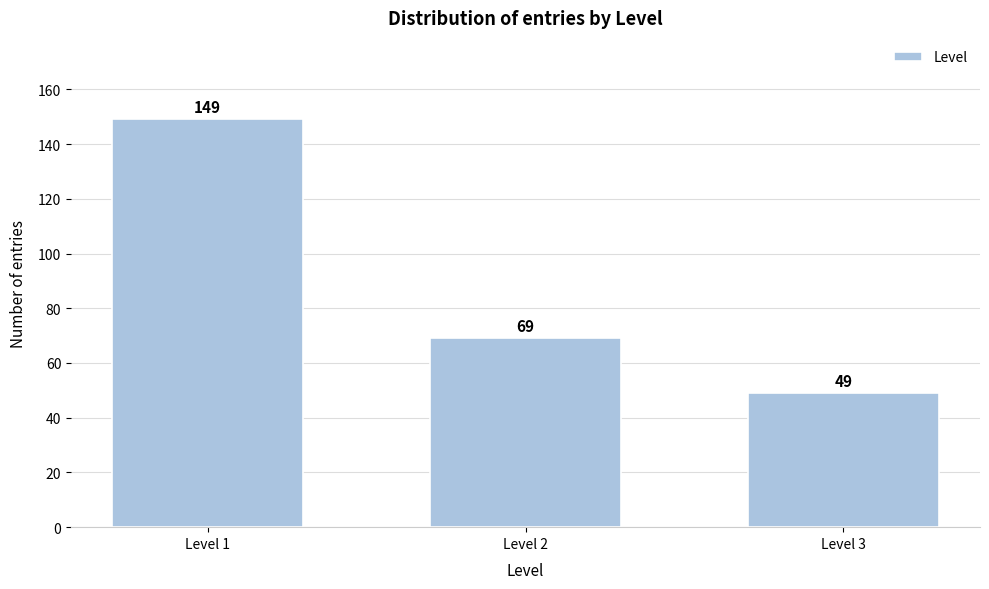

Reading left to right, extract all data points from this chart.

149	69	49